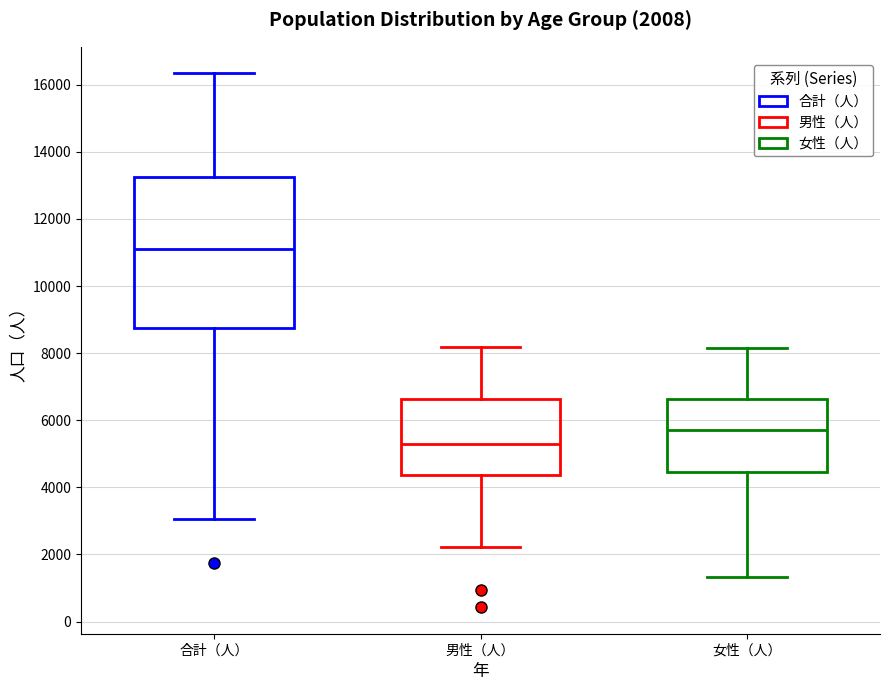

Comparing the boxes themselves (not the whiskers), which one is the tallest?

合計（人）